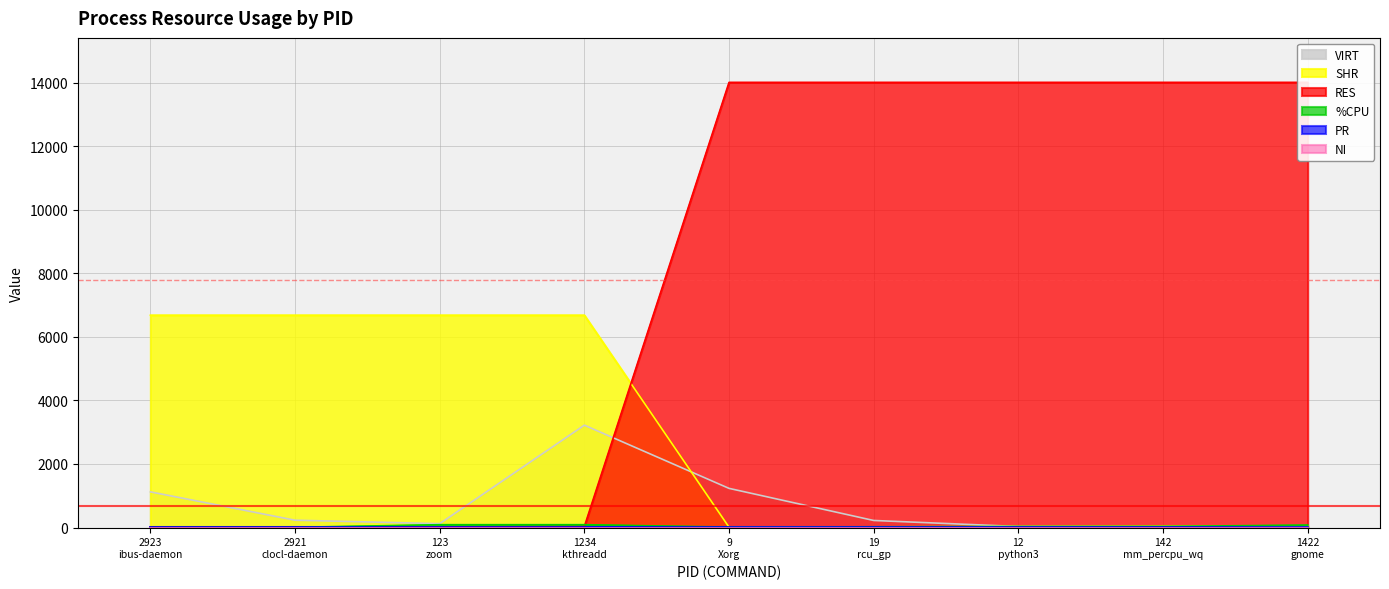

At how many categories does at least one series exceed 4760?

9